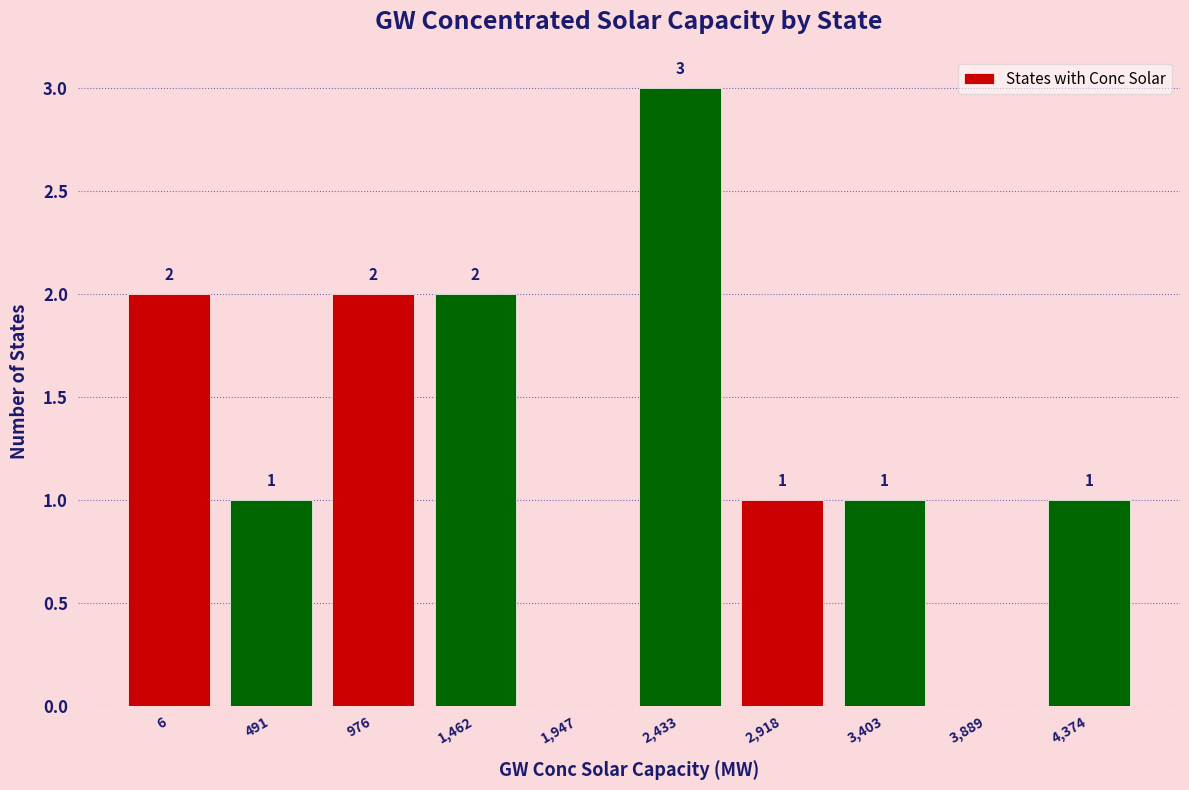

Reading left to right, what are all the values shown in this chart?

6=2	491=1	976=2	1,462=2	1,947=0	2,433=3	2,918=1	3,403=1	3,889=0	4,374=1